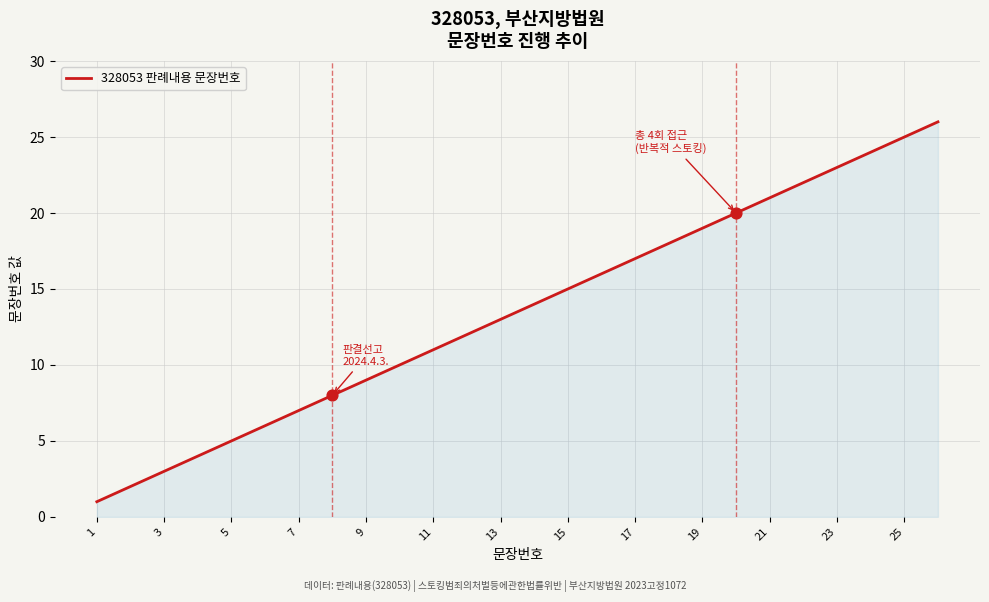

What is the difference between the maximum and minimum values?

25